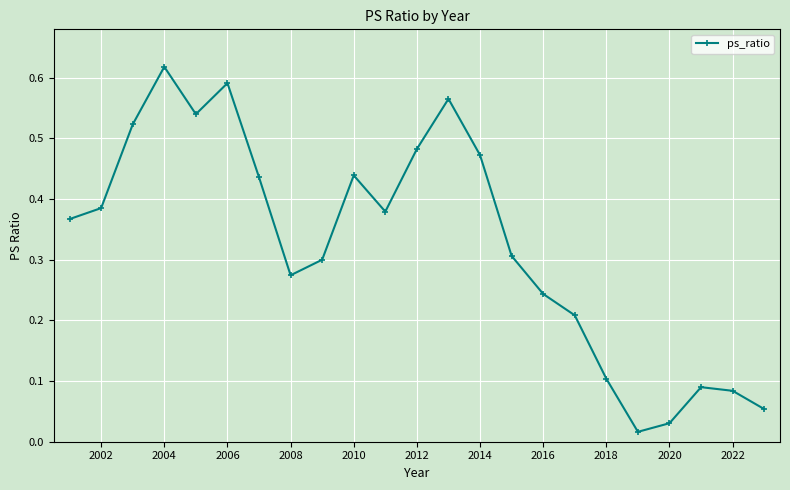

What is the sum of all values?

7.5